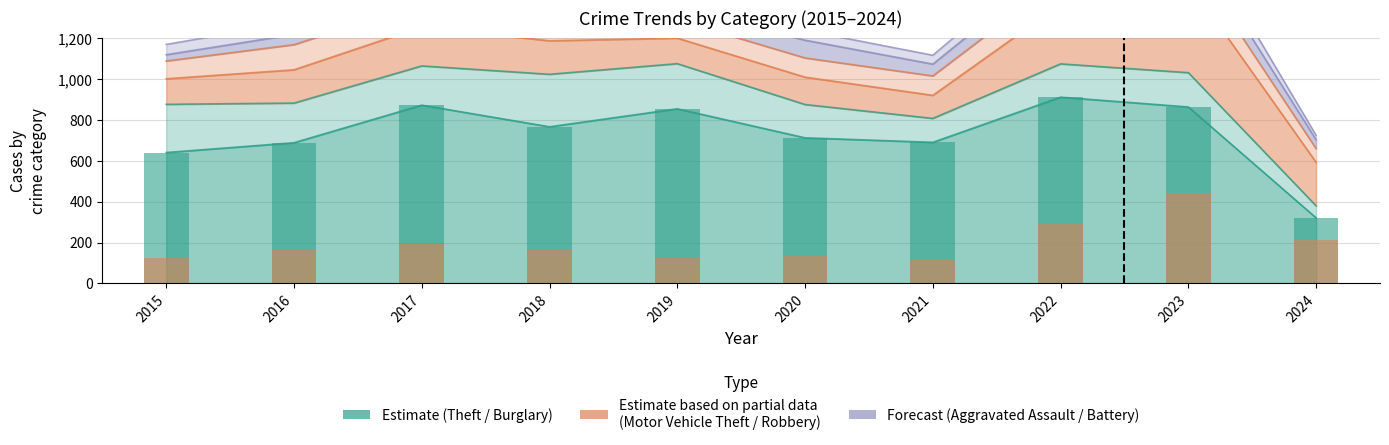

What is the sum of the Aggravated Assault values at 2024 and 2022?

132